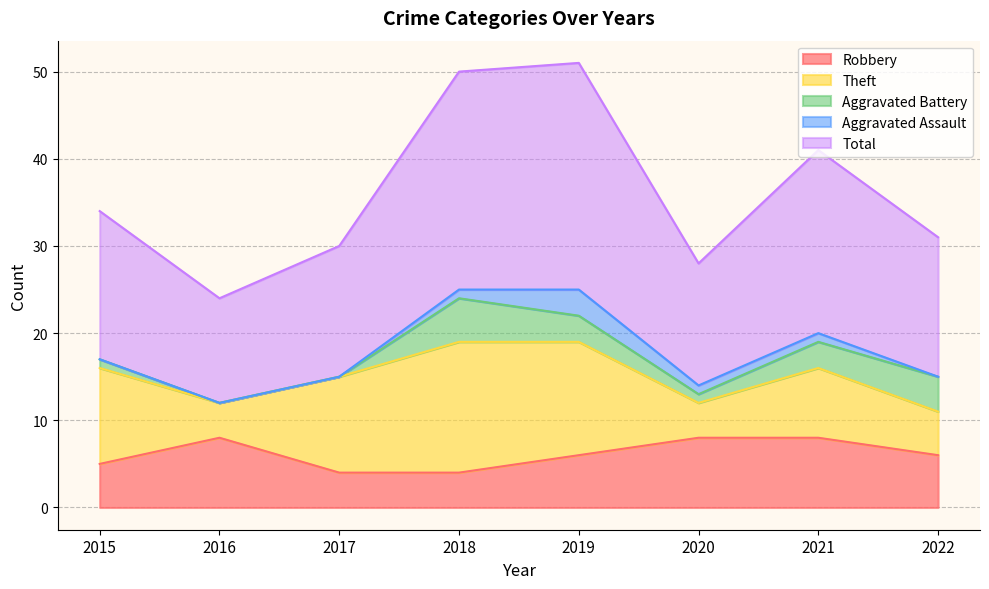

How many data points in Aggravated Battery are less than 3?

4